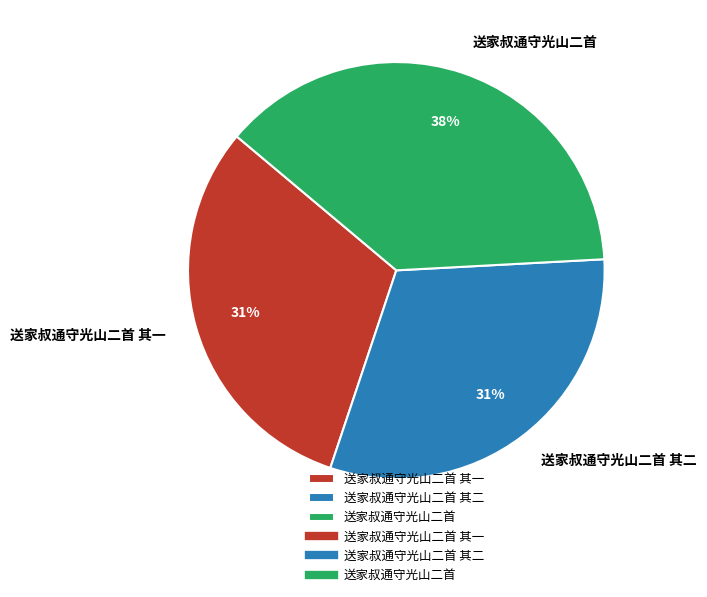

How many segments does this pie chart have?

3